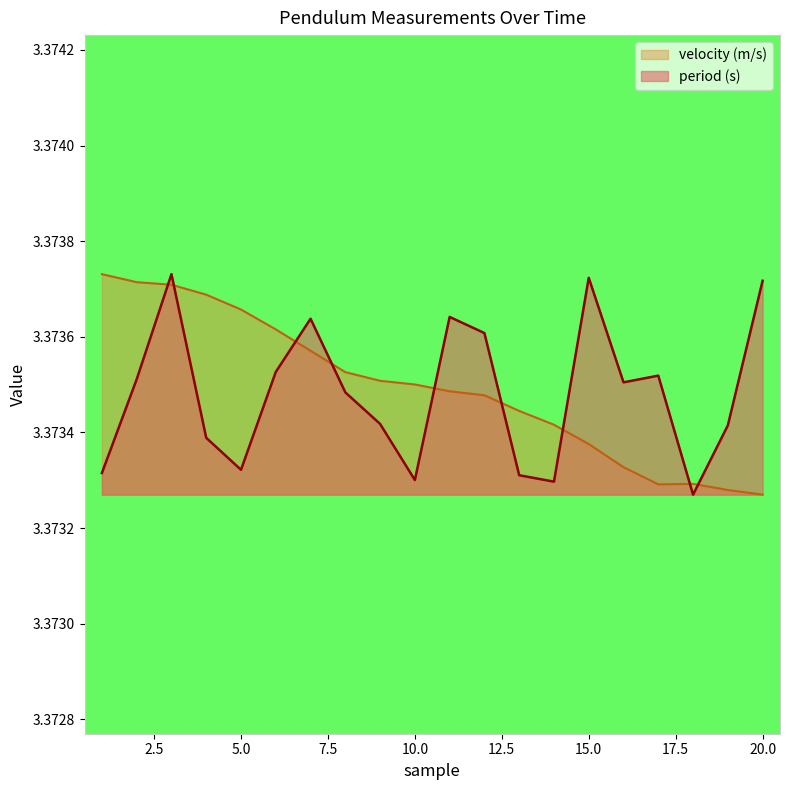

Between which two adjacent categories do period (s) and velocity (m/s) first intersect?

2 and 3